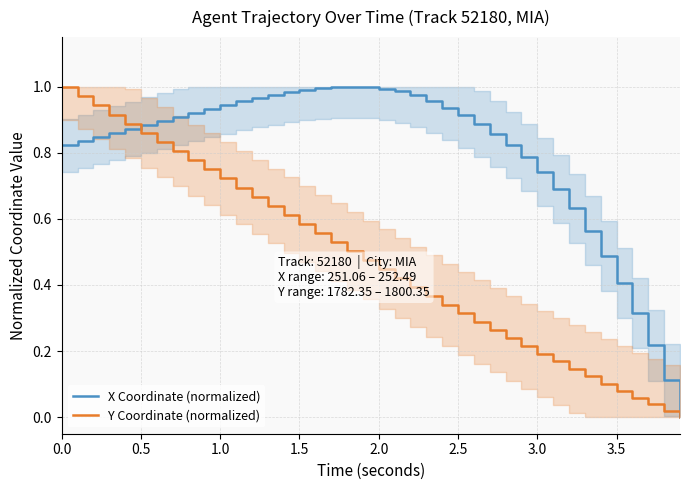

True or false: X Coordinate (normalized) has a value of 1.1 at 3.0.

False